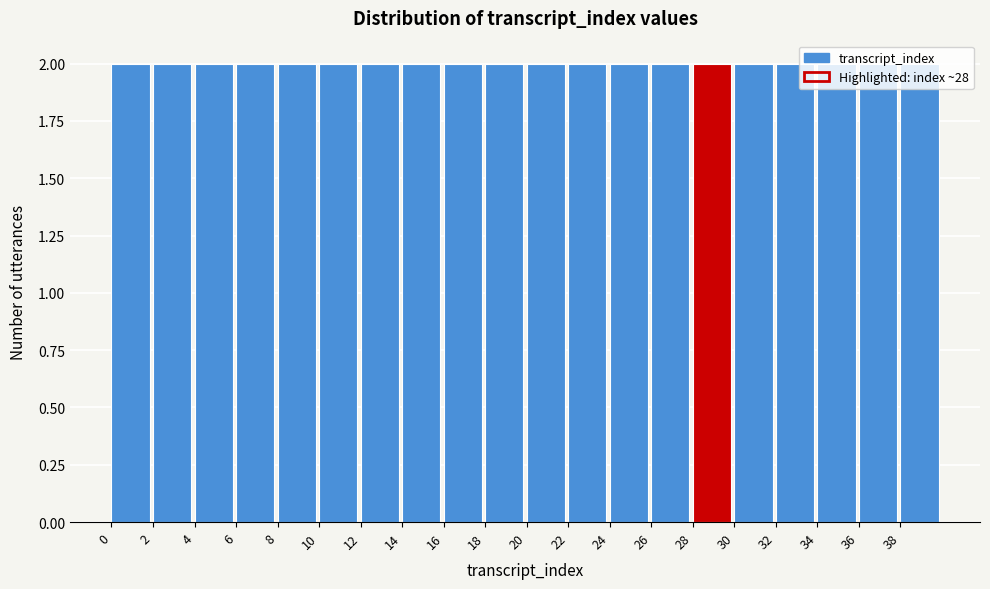

What is the height of the bar covering 10 to 12 on the x-axis? The values are not printed on the chart, so give them approximately, as read against the axis.

2